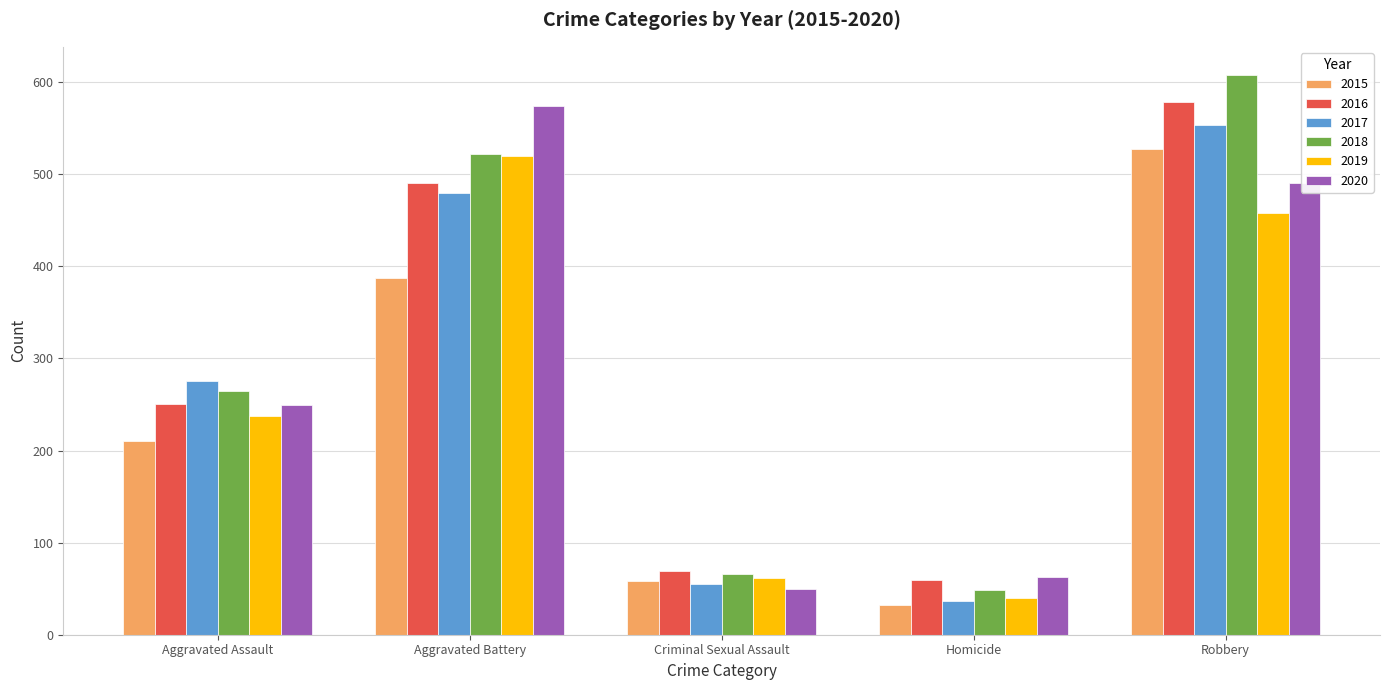

What is the difference between the maximum and minimum values in the 2016 series?

520